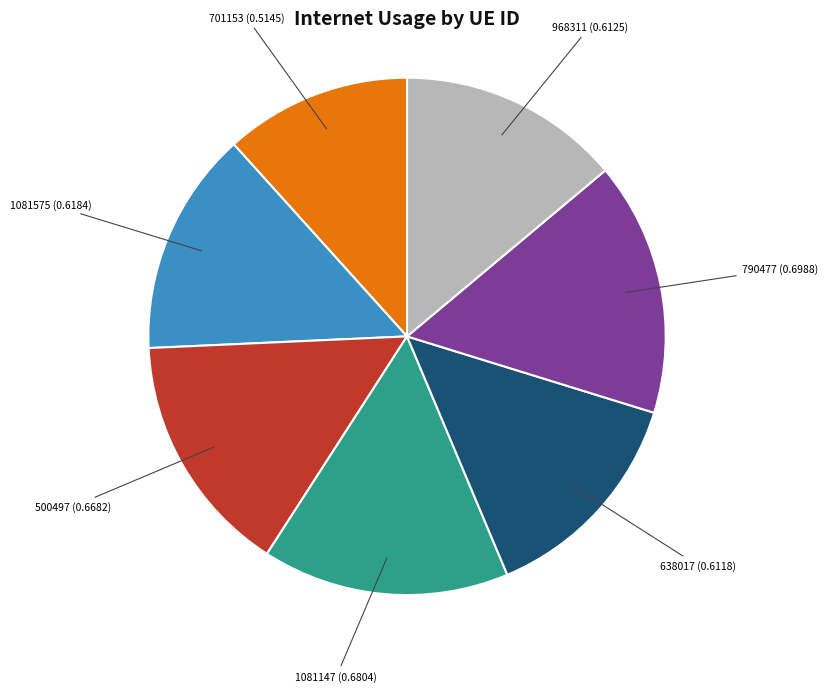

The 790477 slice represents 7% of the pie. True or false?

False